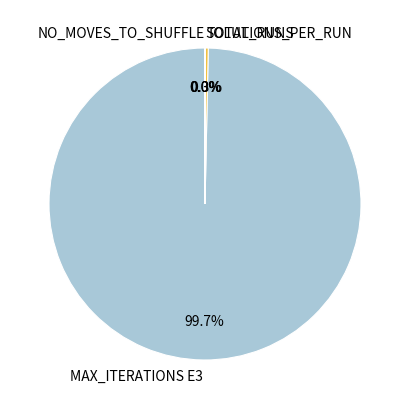

What is the majority slice?

MAX_ITERATIONS E3